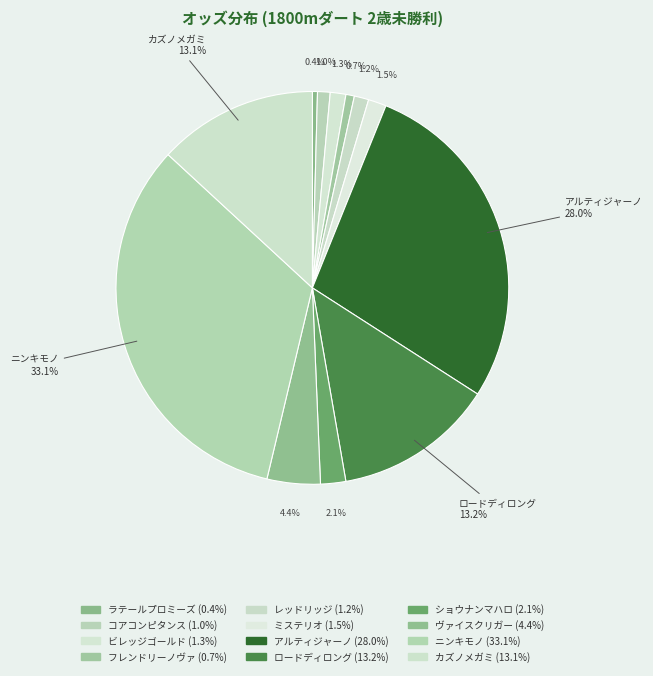

Count the number of slices in the pie.

12